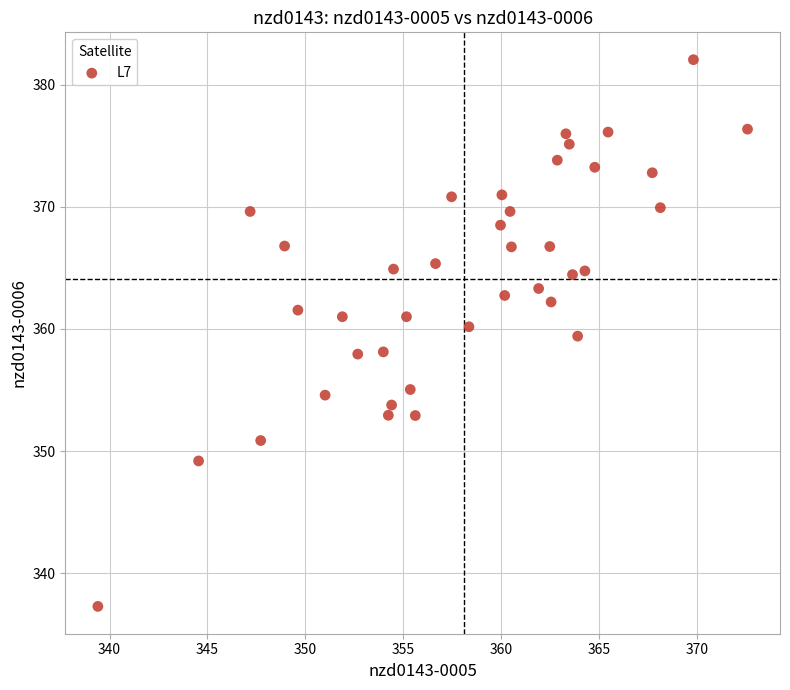

What is the range of X values (max minus min)?

33.2